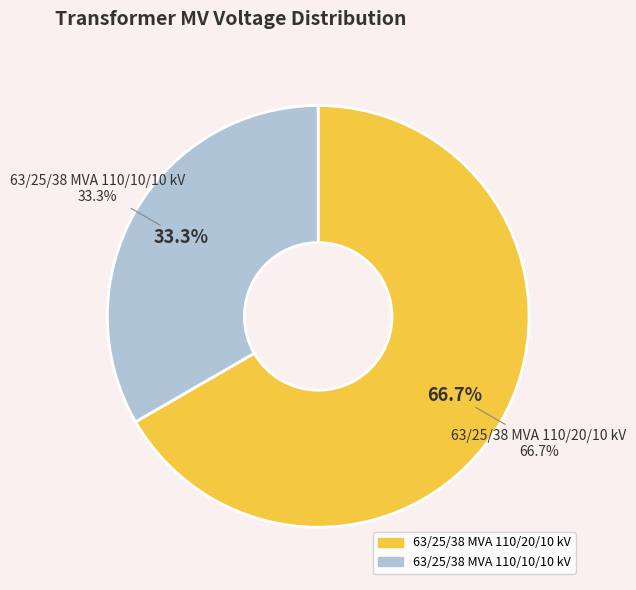

What percentage is the 63/25/38 MVA 110/10/10 kV slice, to the nearest percent?

33%